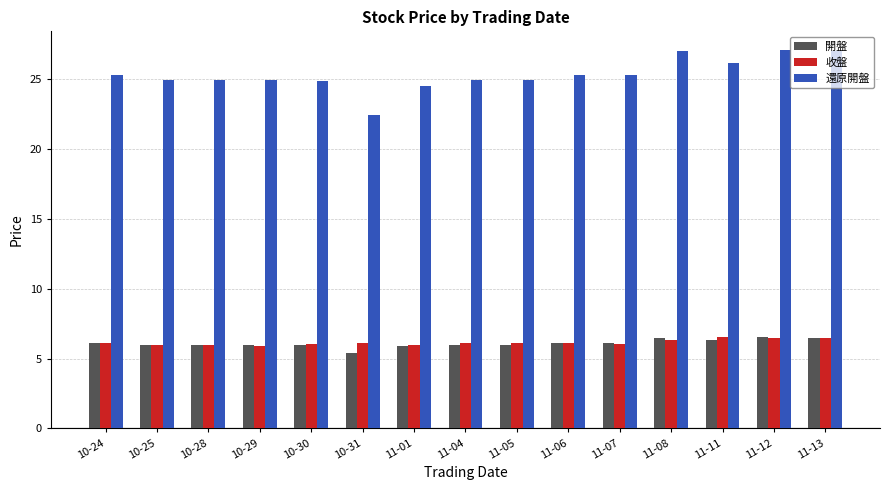

Is it true that 開盤 equals 6.5 at 11-12?

True